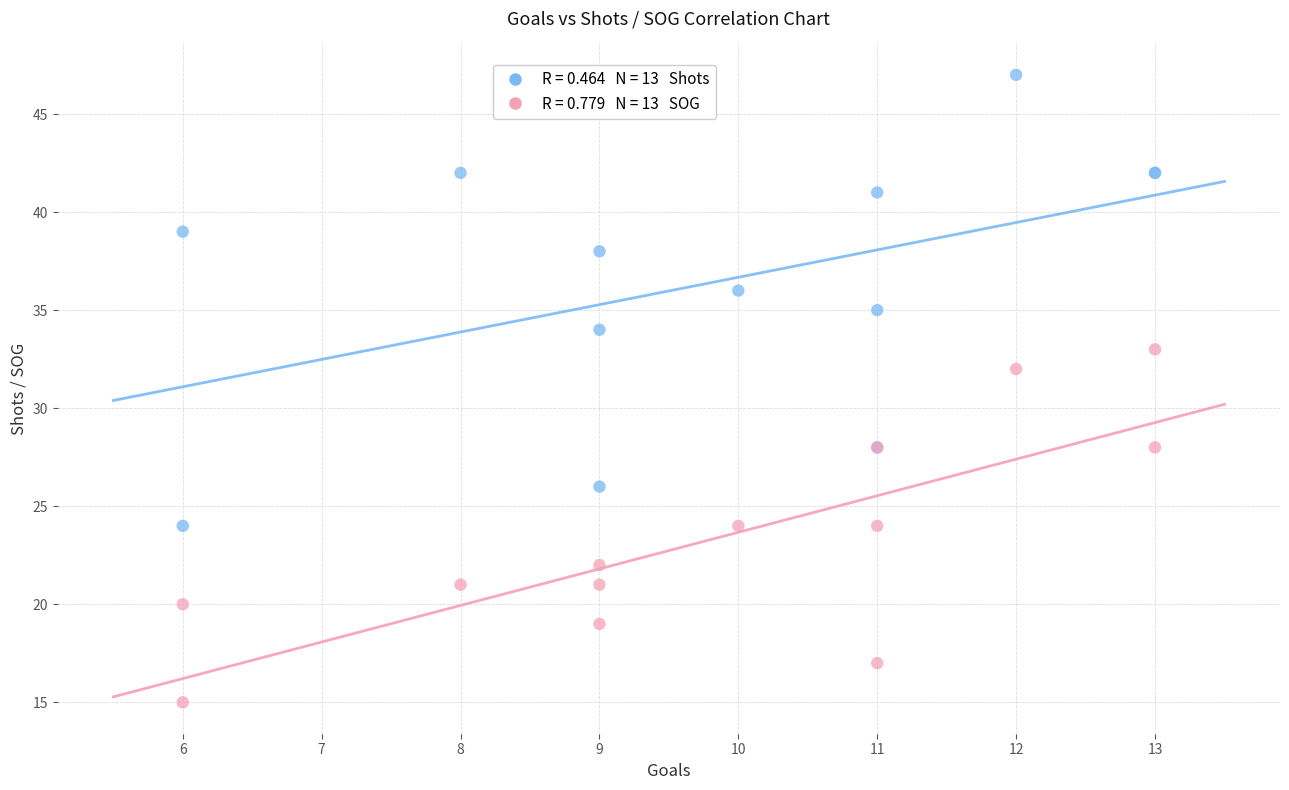

Across all series, what Y value is closest to 31?

32